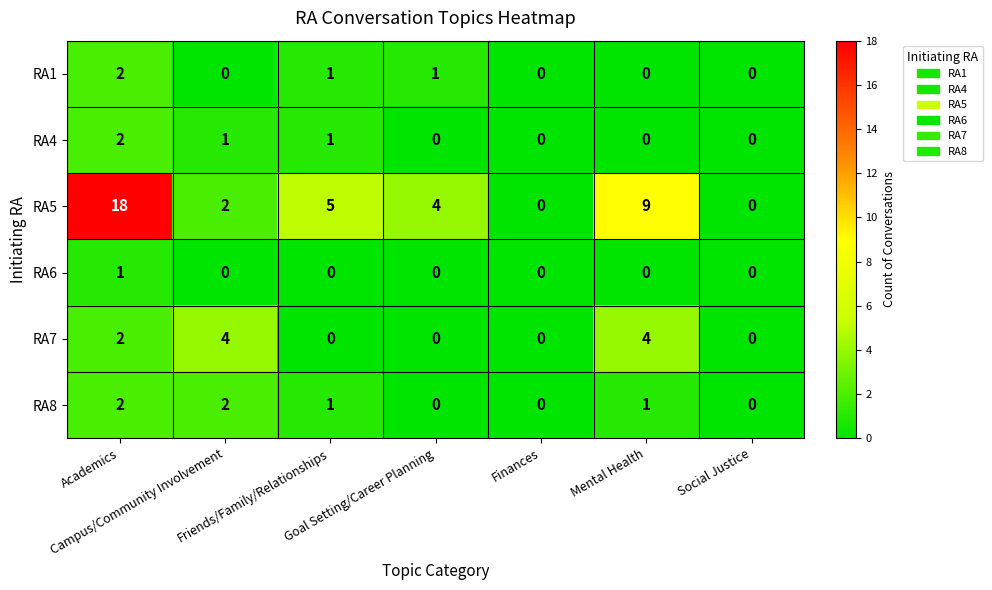

What is the sum of all RA4 values?

4